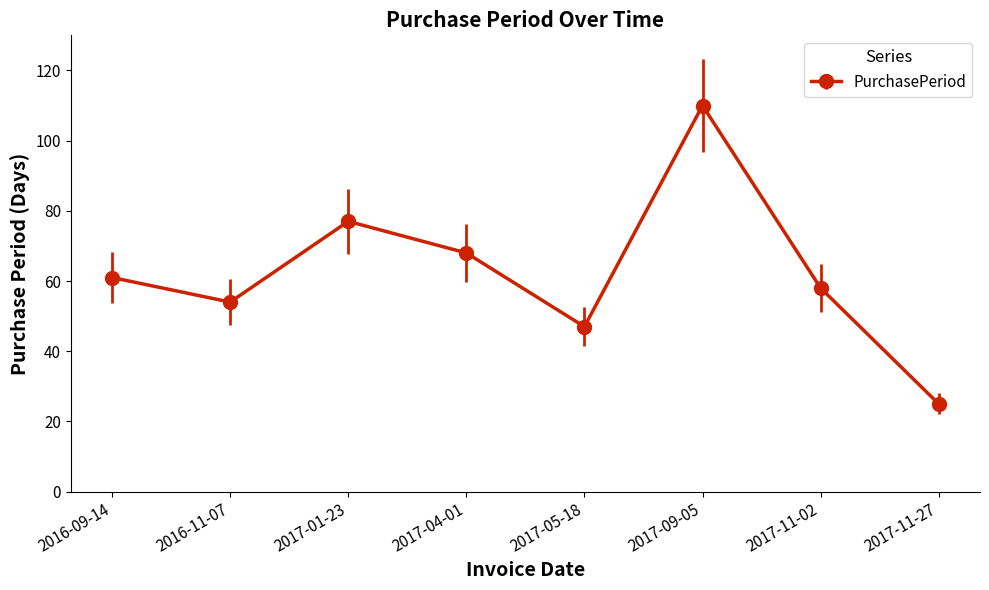

The value at 2017-05-18 is 47. True or false?

True